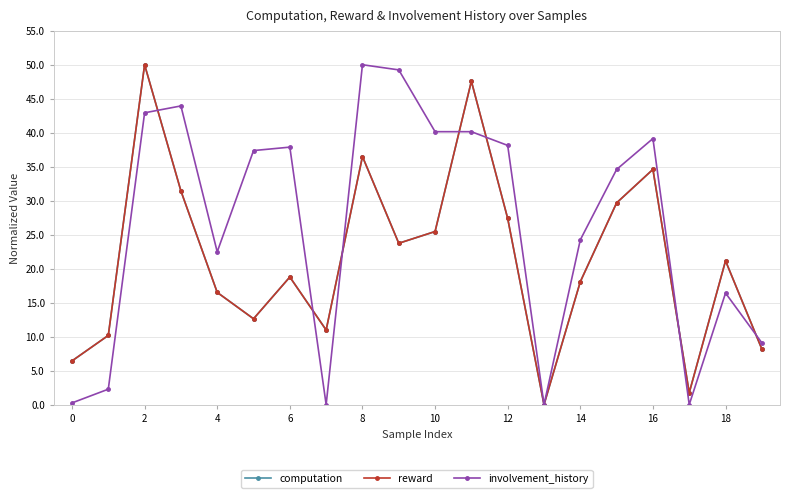

What is the maximum value for computation?

50.0